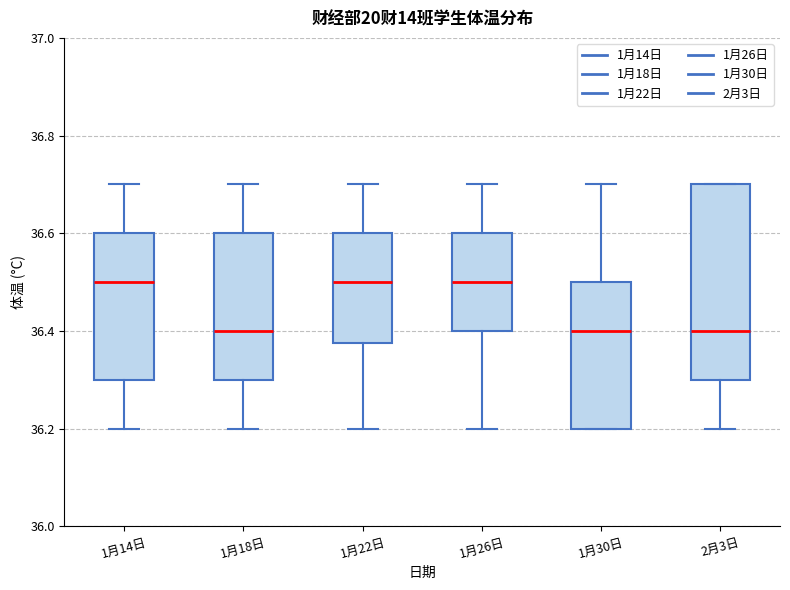

Where does the median line of the box for 1月22日 sit on the y-axis? The values are not printed on the chart, so give them approximately, as read against the axis.

36.50